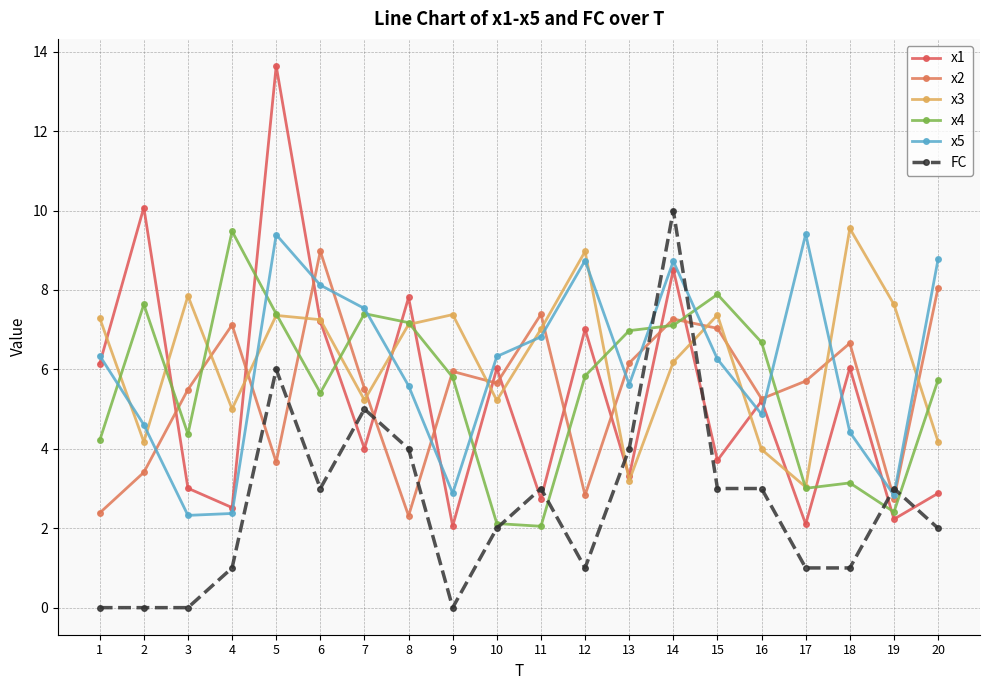

Where does the x1 series first go above 5?

1